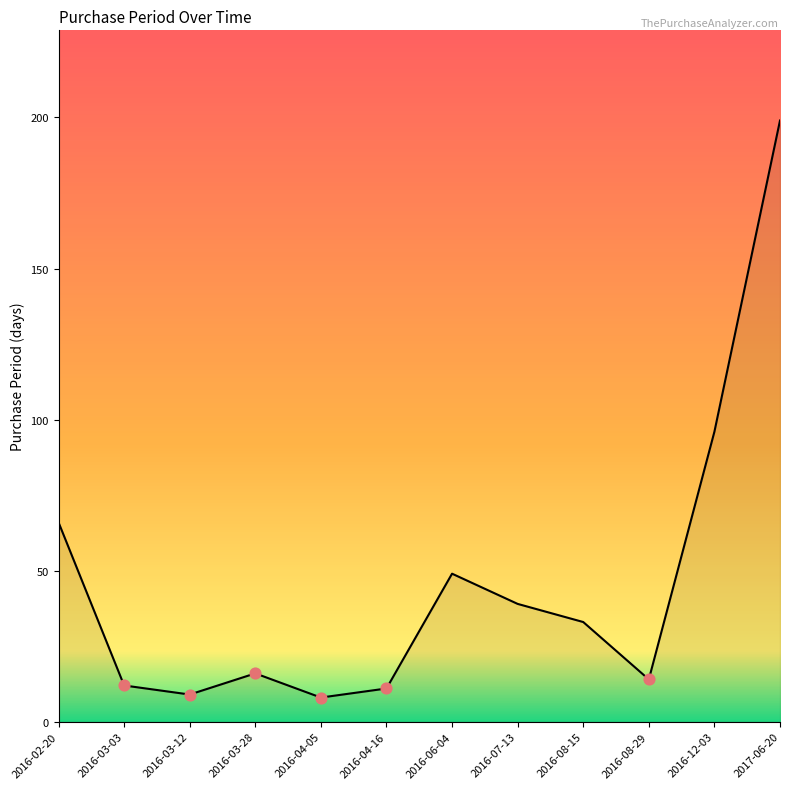

Between 2016-06-04 and 2016-02-20, which is larger?

2016-02-20